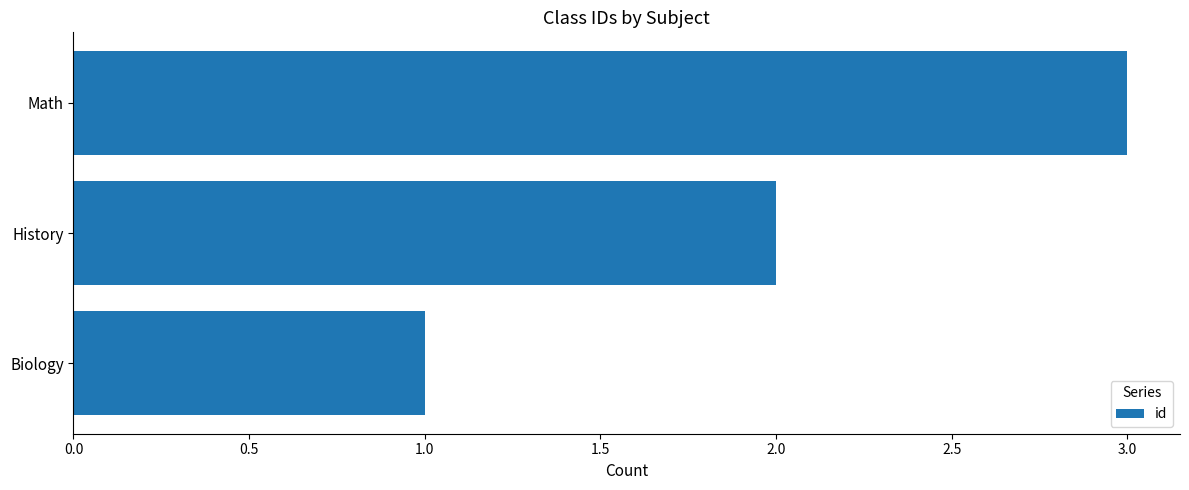

How many values are between 1 and 3?

3